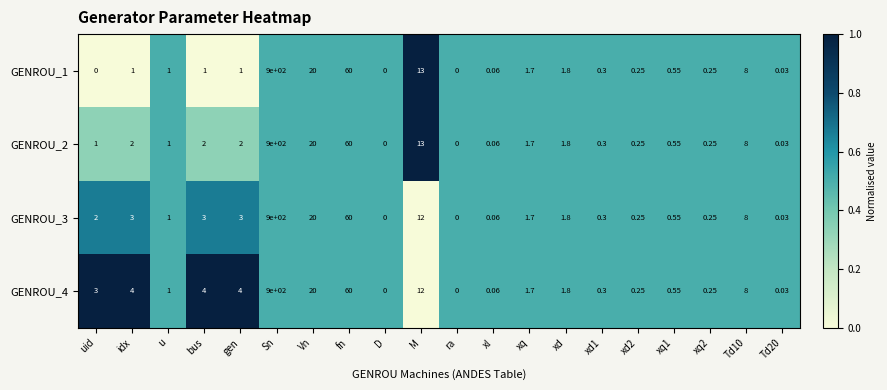

At which category is the sum across all series the highest?

Sn